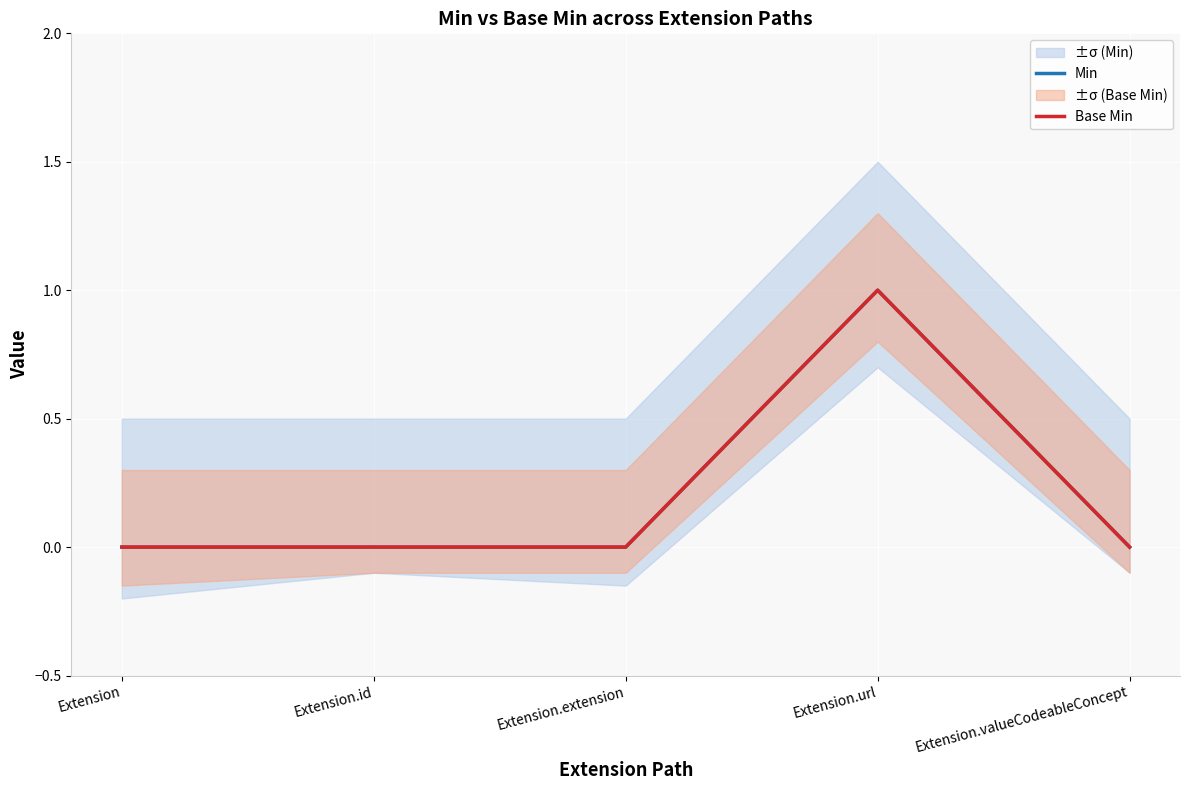

What position from the left is Extension.valueCodeableConcept?

5